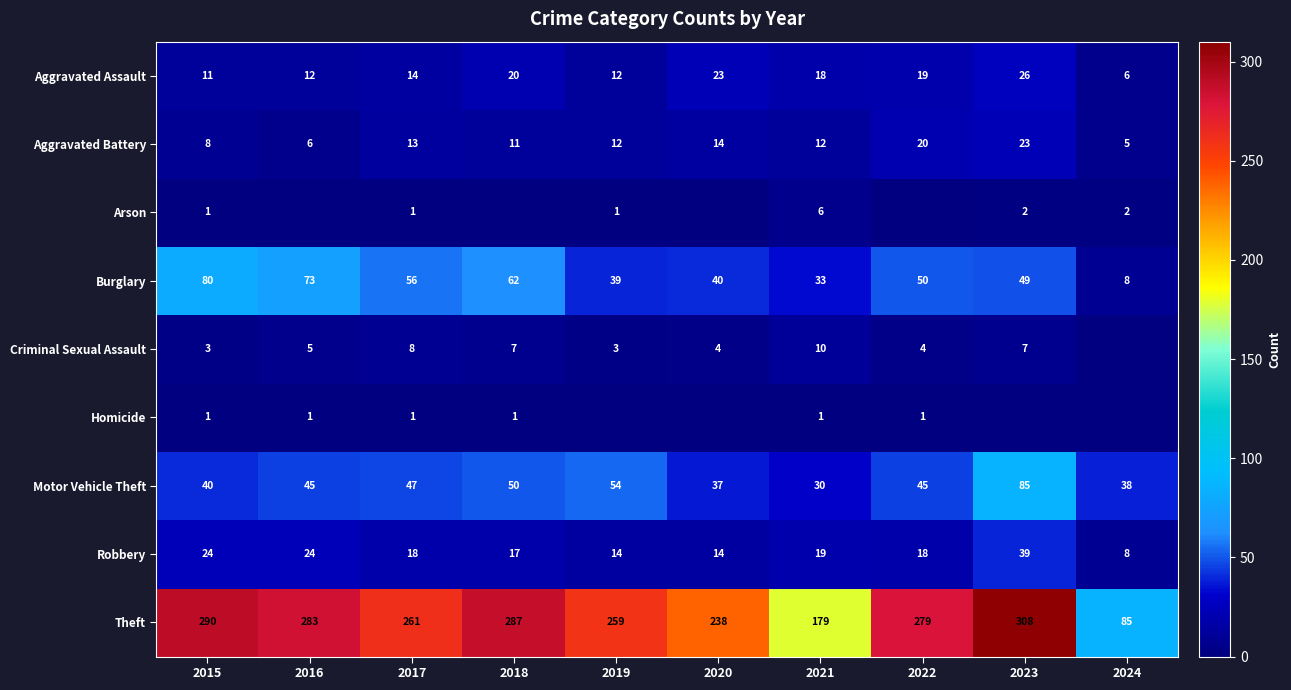

What is the lowest value of the Theft series?

85